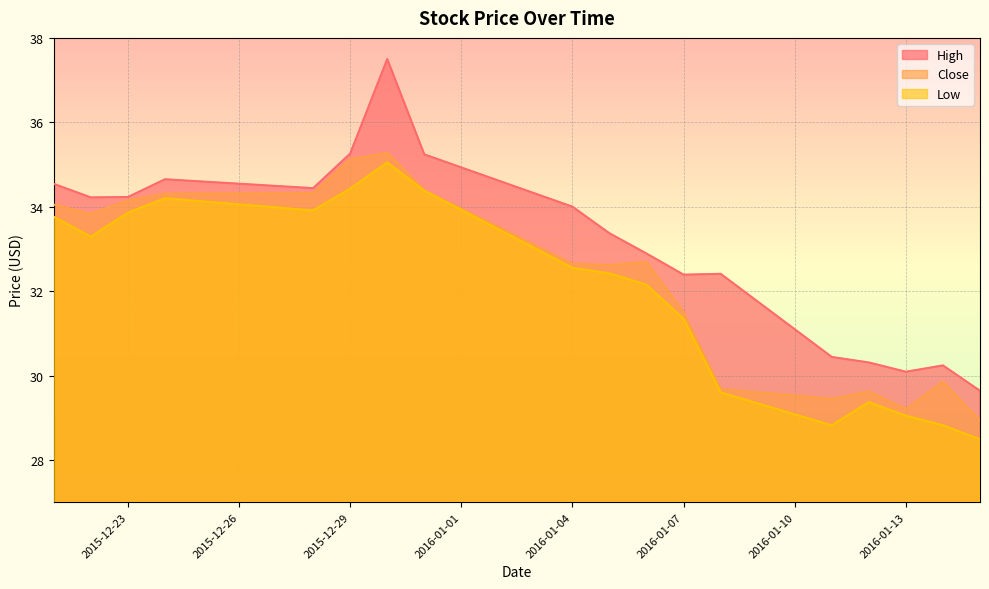

Where is the first local maximum for High?

2015-12-24